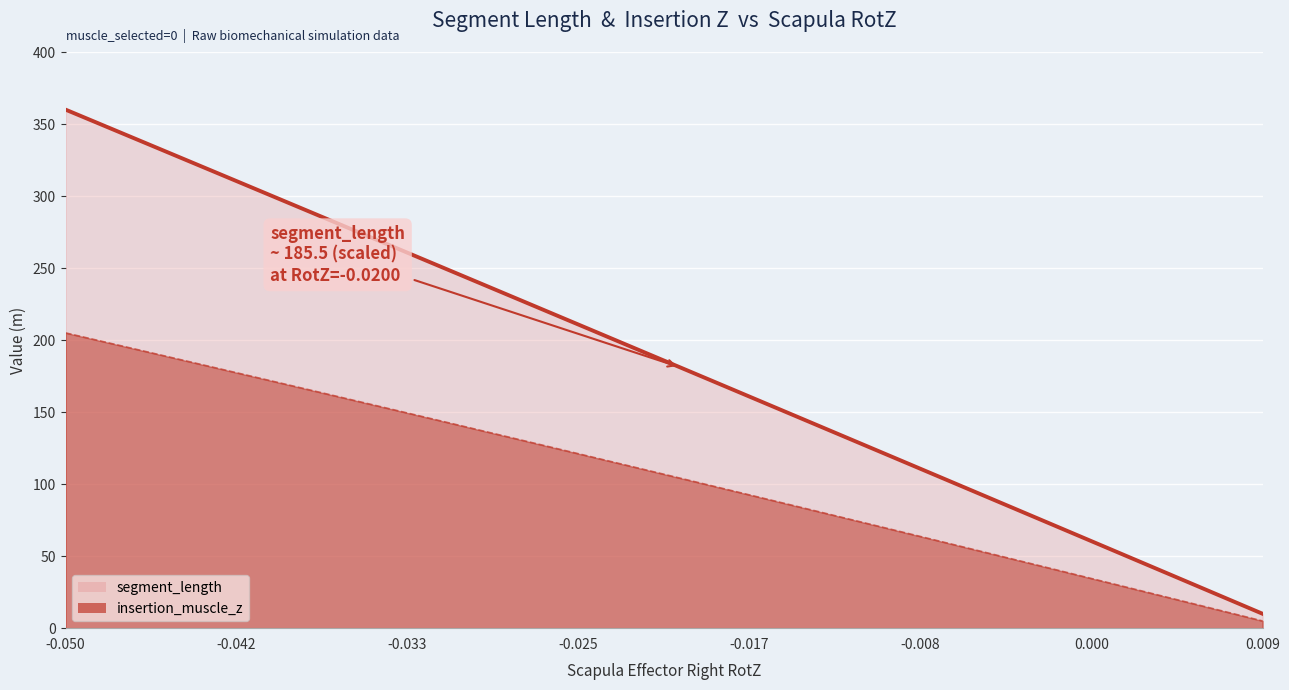

What is the difference between the maximum and second lowest values in the segment_length line series?

341.0